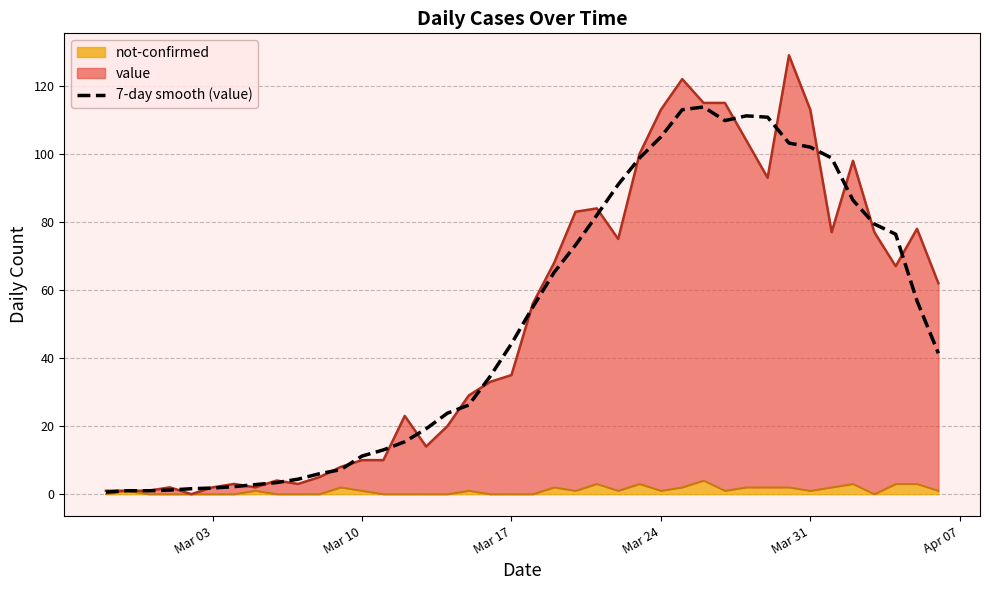

How many lines are shown in the chart?

1